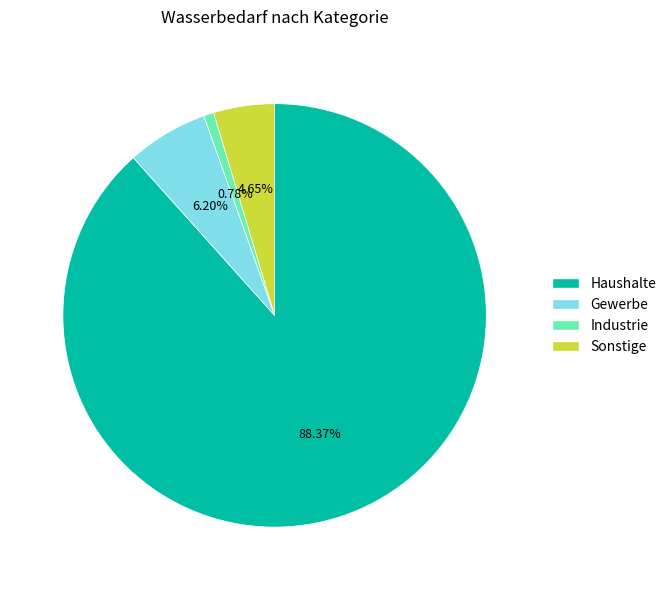

Combined, do Industrie and Gewerbe account for over 50%?

No